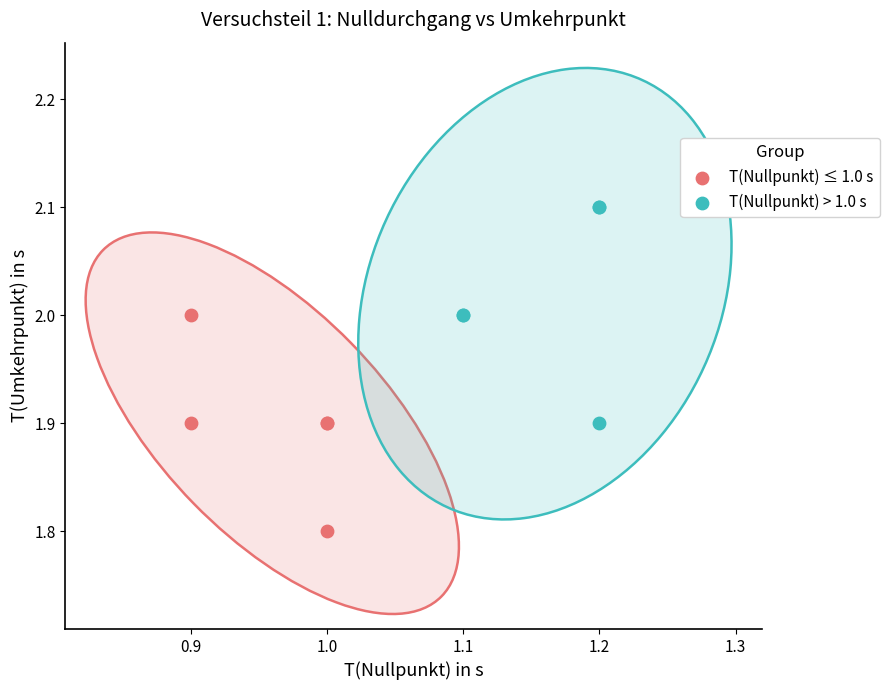

Which series contains the lowest Y value?

T(Nullpunkt) ≤ 1.0 s